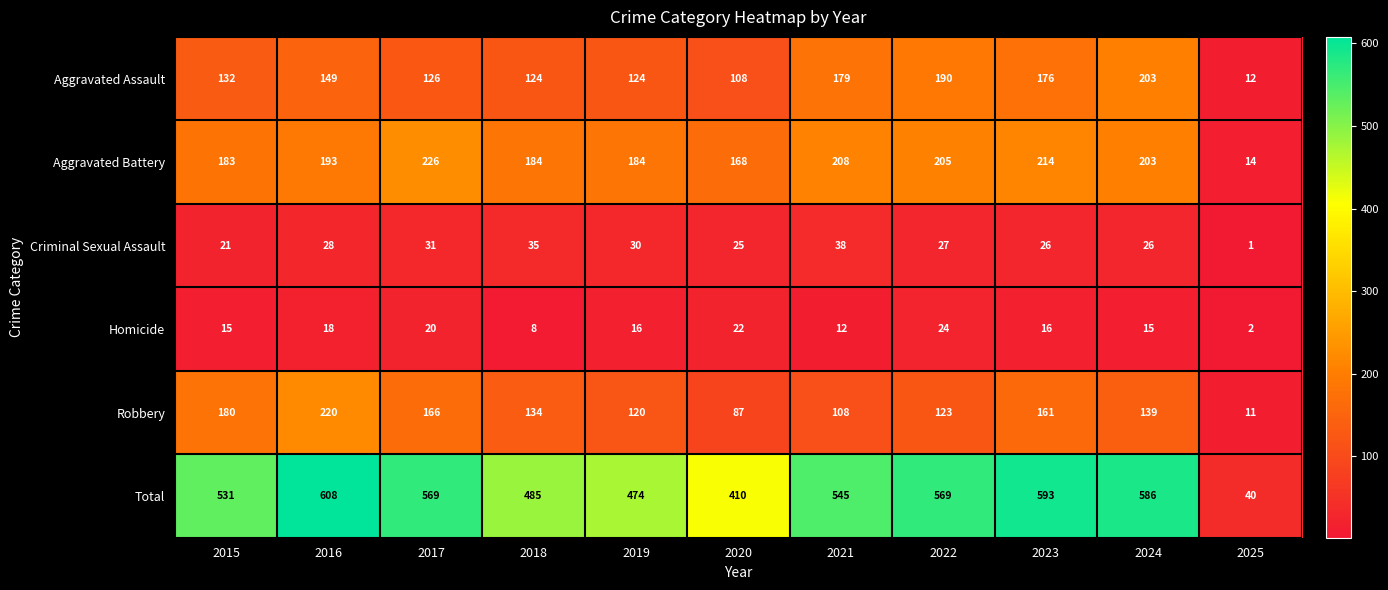

At 2015, list the series in order from smallest to largest.

Homicide, Criminal Sexual Assault, Aggravated Assault, Robbery, Aggravated Battery, Total